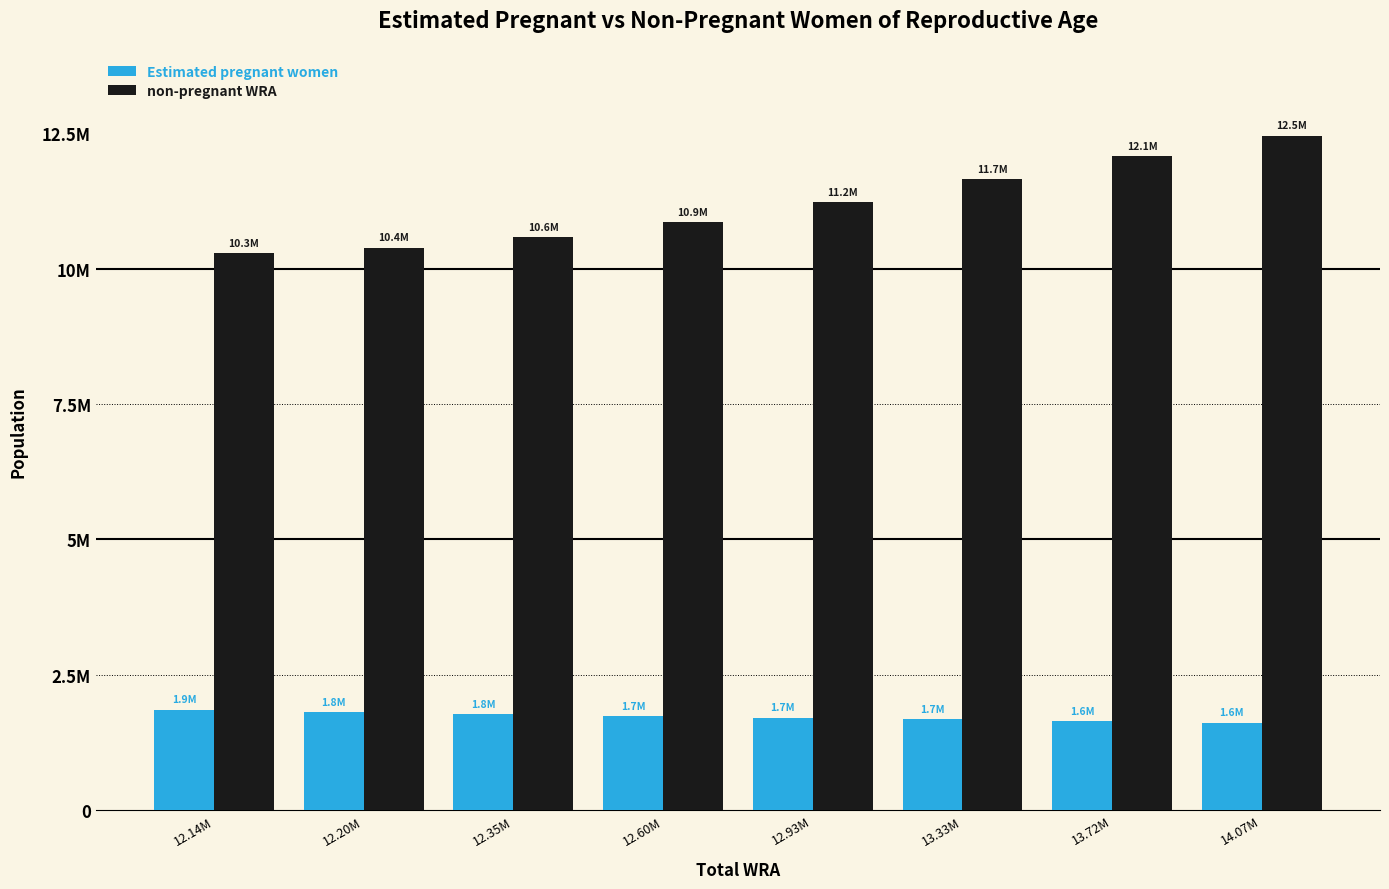

At which category does the chart reach its peak across all series?

14.07M